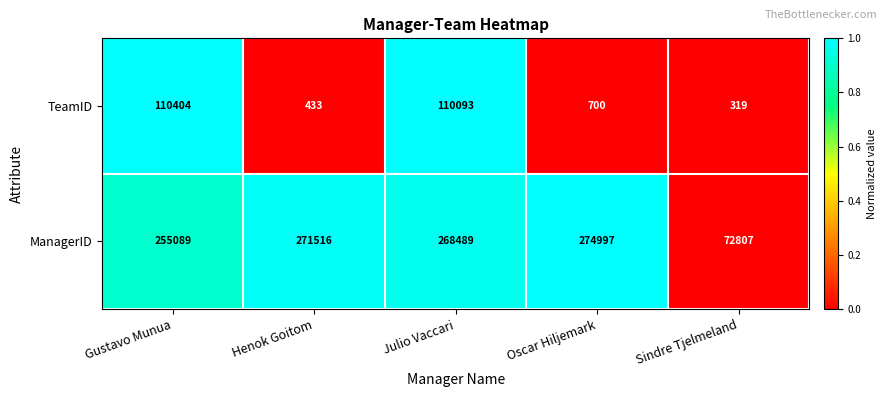

What is the sum of the TeamID values at Henok Goitom and Julio Vaccari?

110526